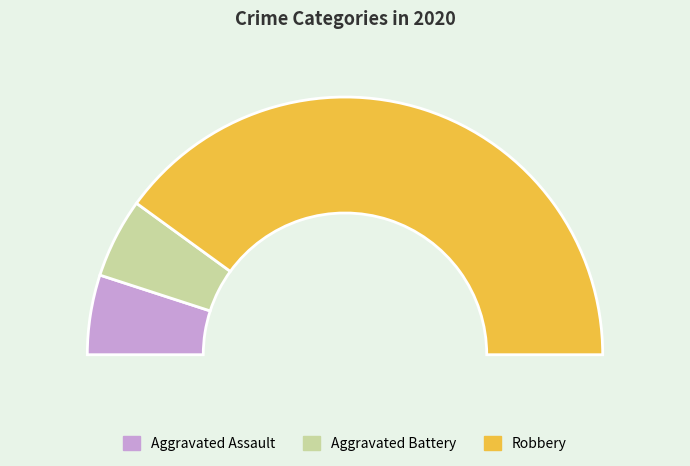

The Aggravated Battery slice represents 10% of the pie. True or false?

True